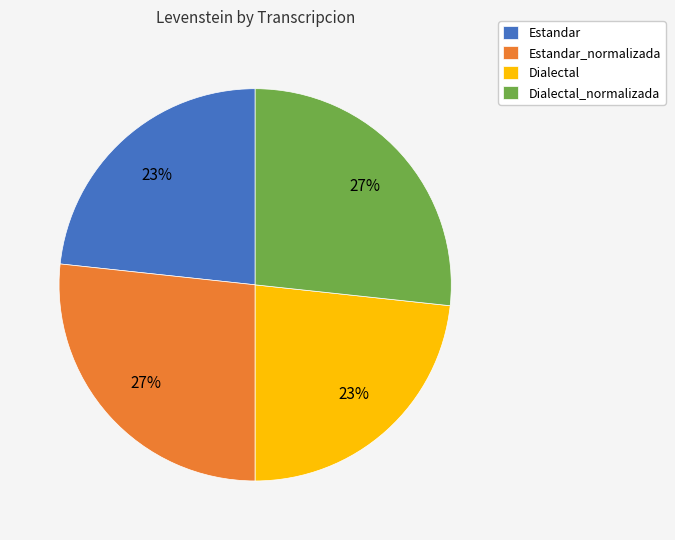

How many segments does this pie chart have?

4